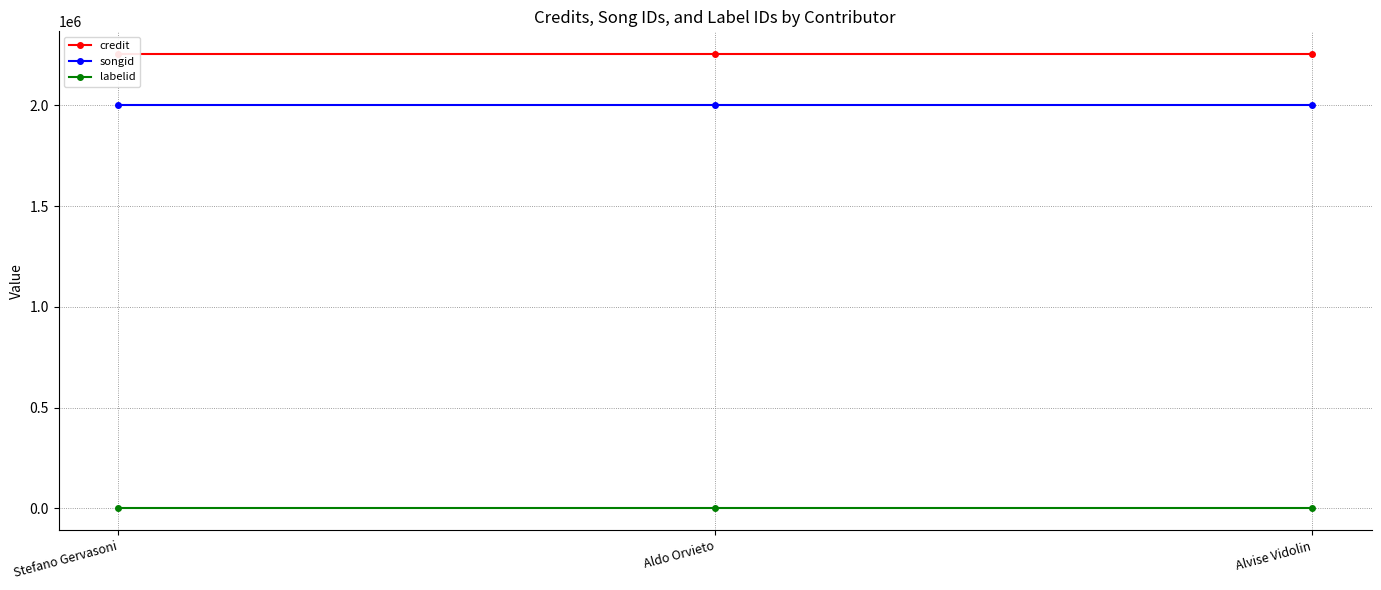

Which category has the highest value across all series?

Stefano Gervasoni